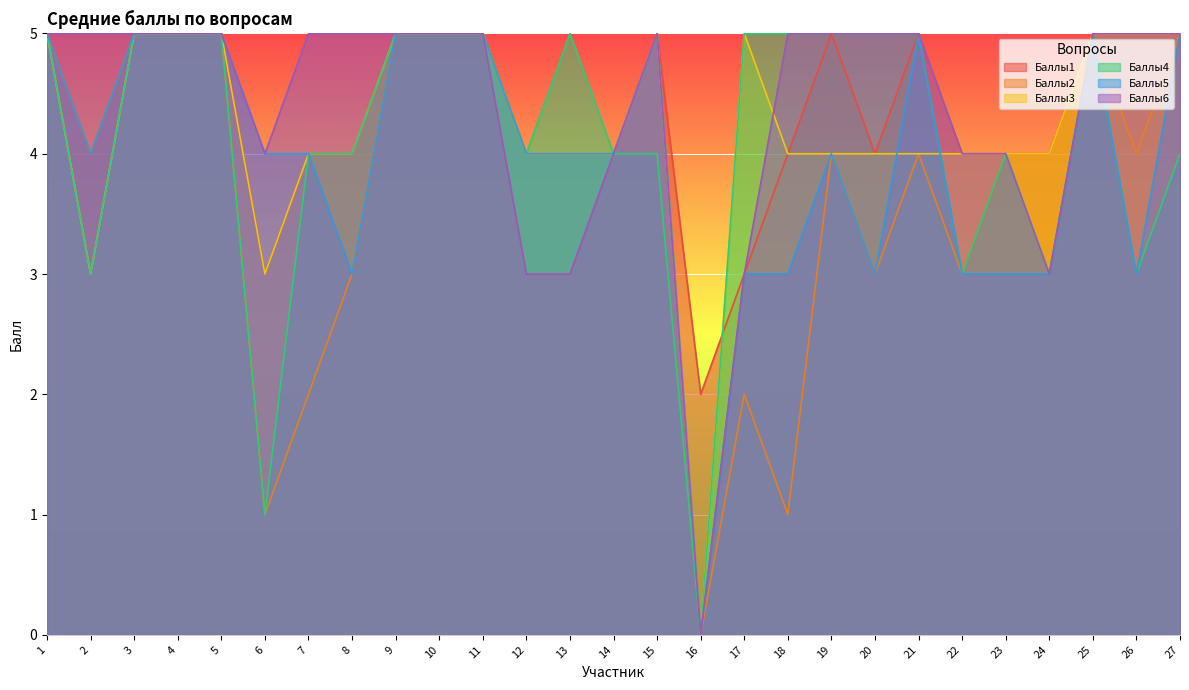

The Баллы4 series shows 3 at 17. True or false?

False